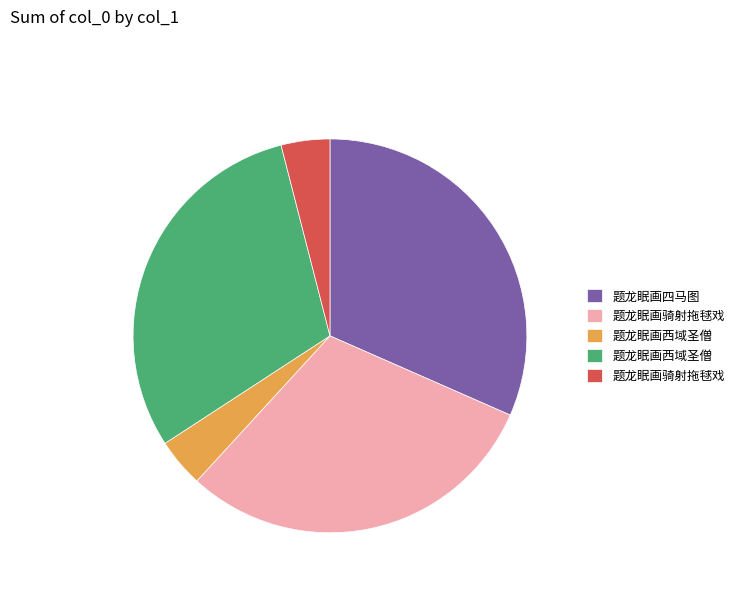

Is there any slice that represents more than half of the pie?

No